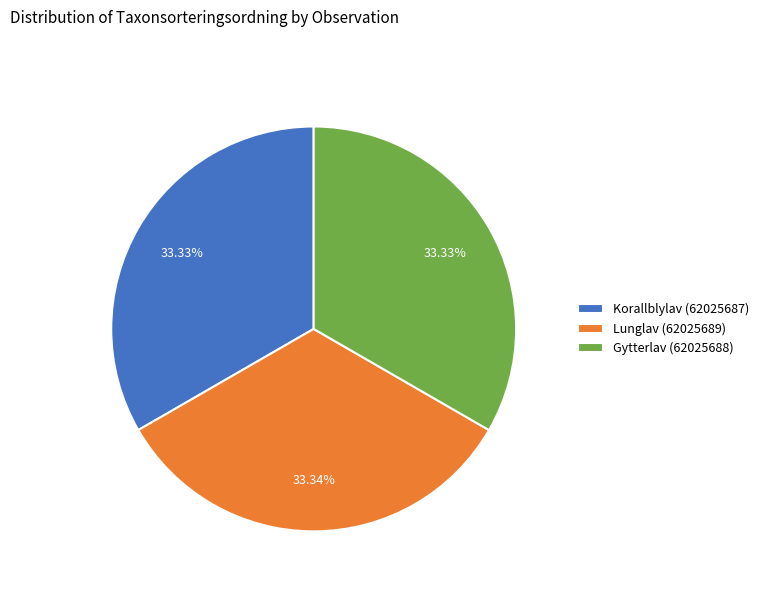

Combined, what portion of the pie is Lunglav (62025689) and Korallblylav (62025687)?

66.7%